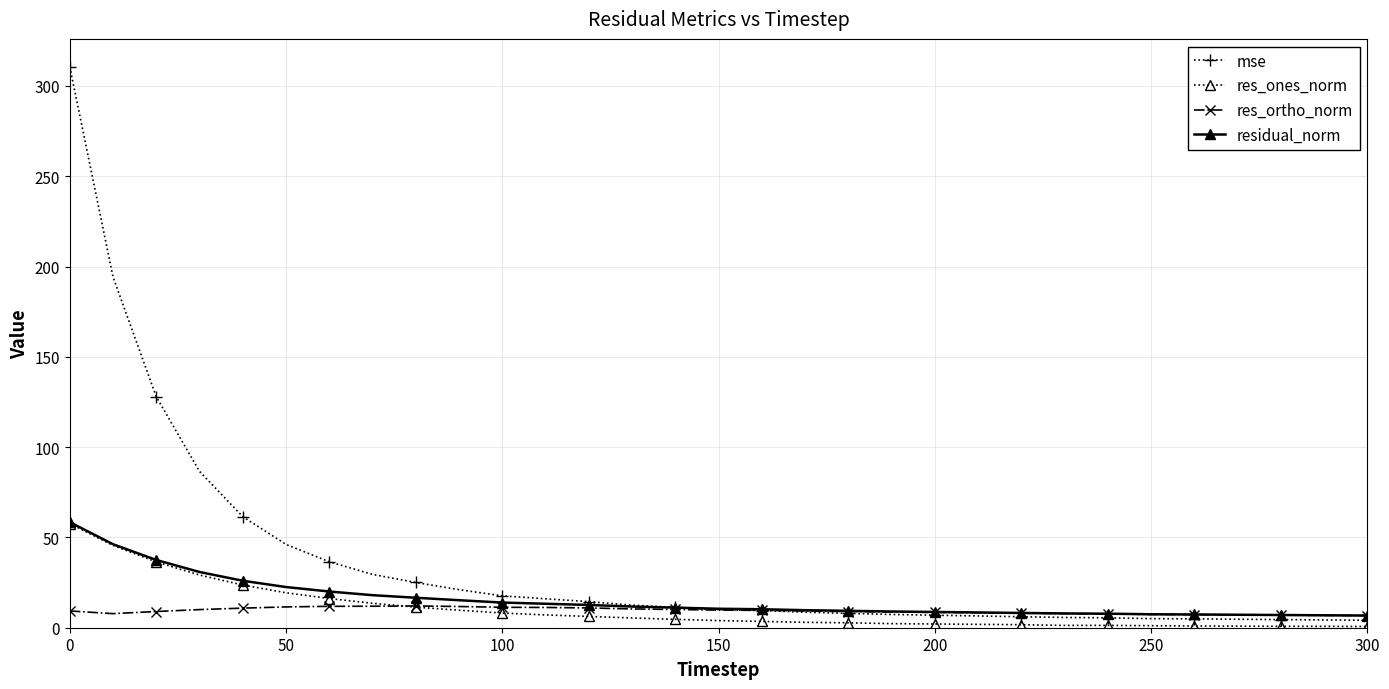

What is the highest value of the res_ones_norm series?

57.7